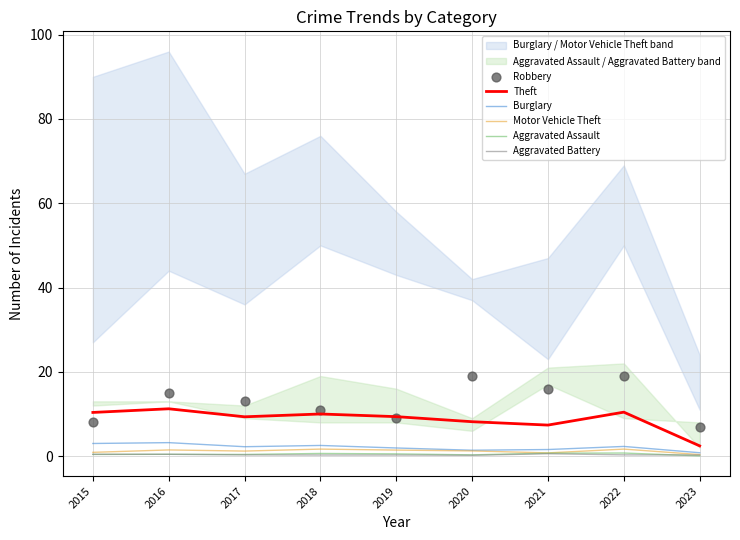

Which series contains the lowest Y value?

Aggravated Assault